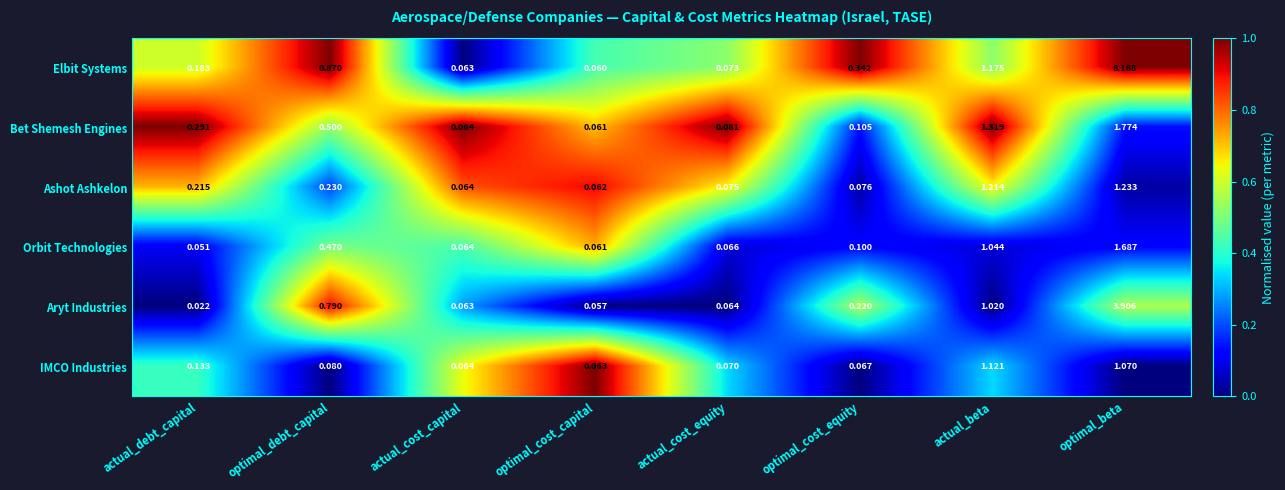

At which category is the sum across all series the highest?

optimal_beta